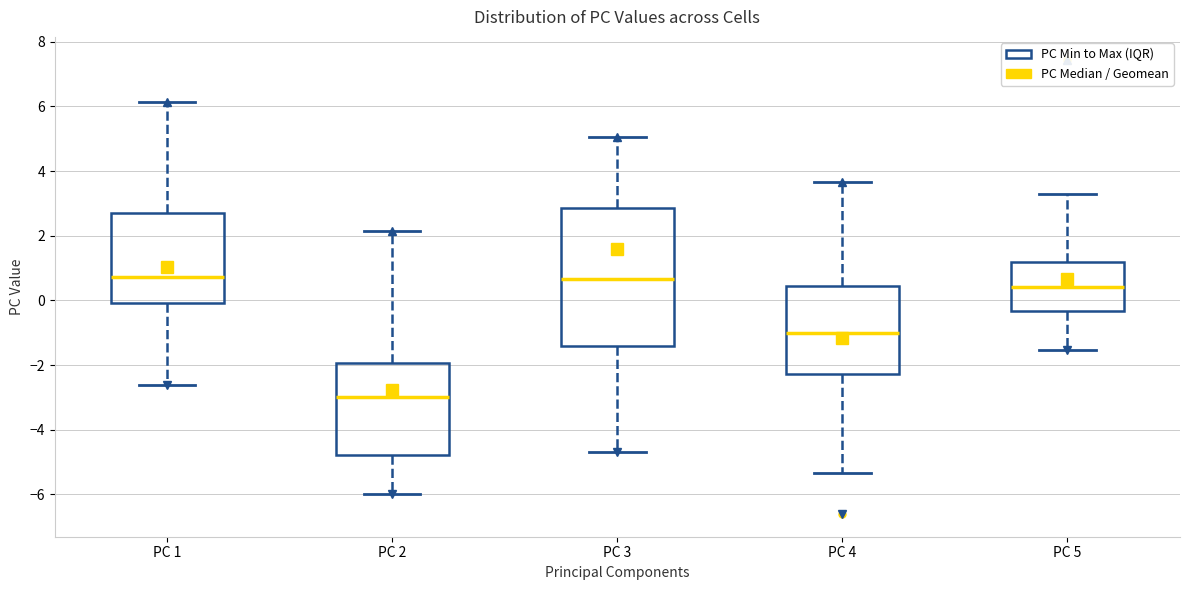

Reading left to right, read every box against the y-axis: the position of its median line, the range the box covers, and the ends of its whiskers. The values are not printed on the chart, so give them approximately, as read against the axis.

PC 1: median 0.8, box 0.0 to 2.8, whiskers -2.6 to 6.2
PC 2: median -3.0, box -4.8 to -2.0, whiskers -6.0 to 2.2
PC 3: median 0.6, box -1.4 to 2.8, whiskers -4.6 to 5.0
PC 4: median -1.0, box -2.2 to 0.4, whiskers -5.4 to 3.6
PC 5: median 0.4, box -0.4 to 1.2, whiskers -1.6 to 3.2